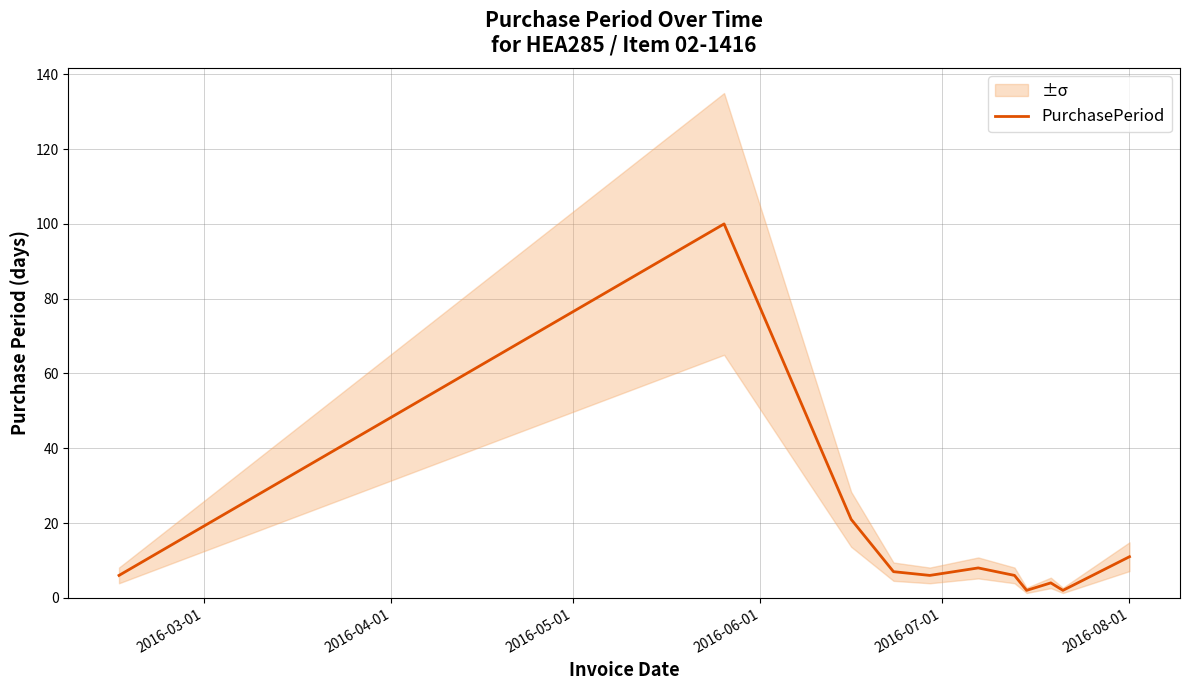

What is the difference between the second highest and minimum values?

19